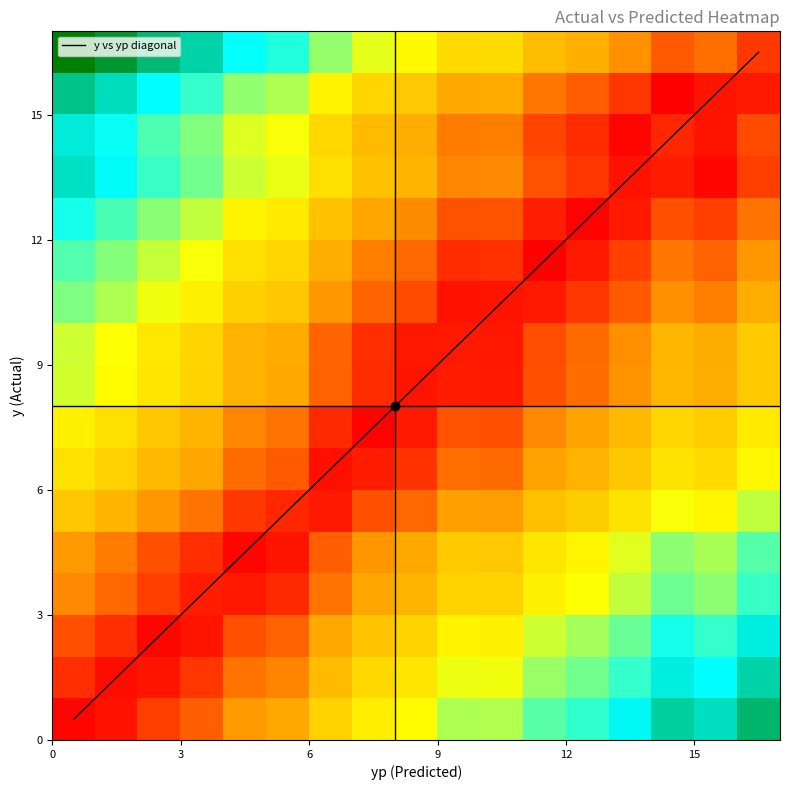

What is the minimum value for y vs yp diagonal?

0.5